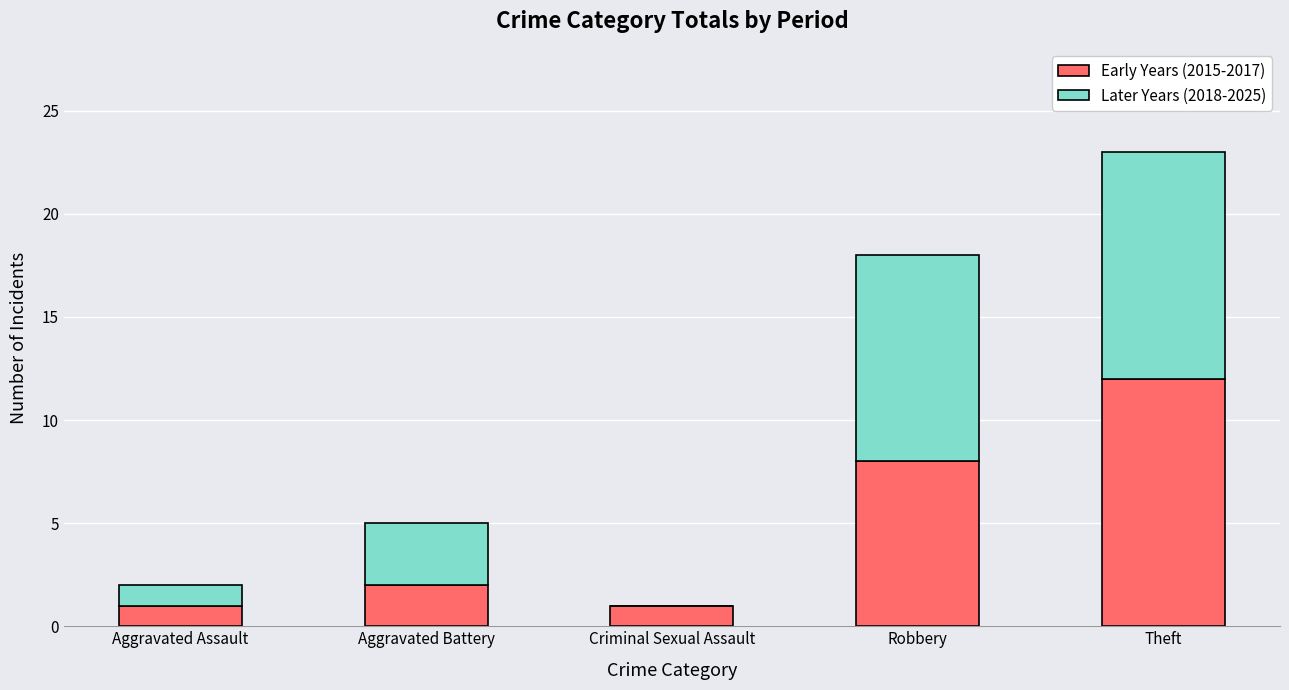

At which label does Early Years (2015-2017) reach its peak?

Theft